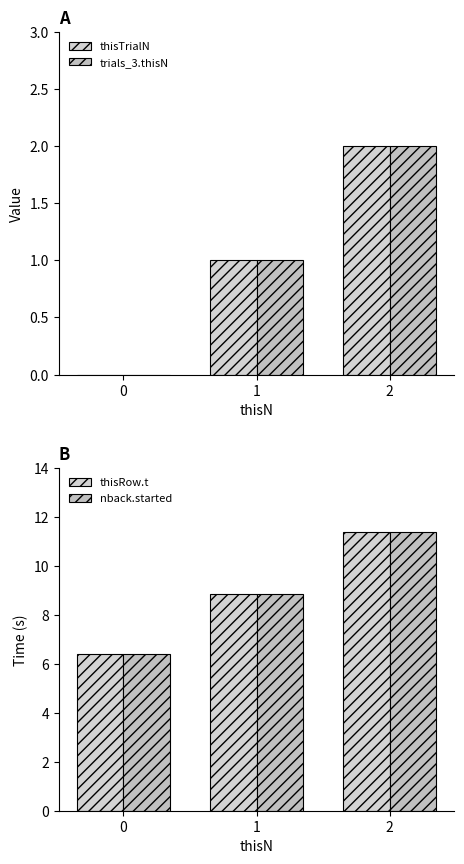

Is the value of trials_3.thisN at 0 greater than the value of thisTrialN at 1?

No